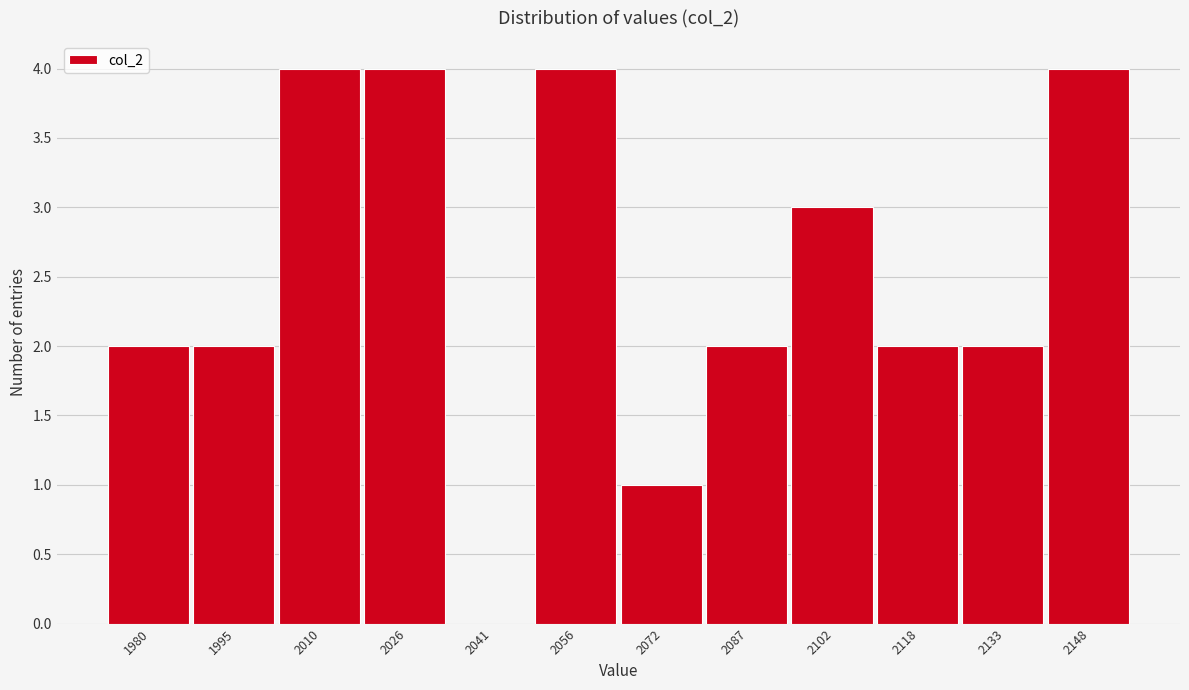

Reading left to right, transcribe all the data shown in this chart.

1980=2	1995=2	2010=4	2026=4	2041=0	2056=4	2072=1	2087=2	2102=3	2118=2	2133=2	2148=4